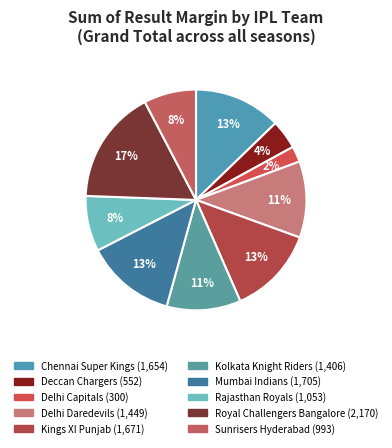

Rank the categories by value from highest to lowest.

Royal Challengers Bangalore, Mumbai Indians, Kings XI Punjab, Chennai Super Kings, Delhi Daredevils, Kolkata Knight Riders, Rajasthan Royals, Sunrisers Hyderabad, Deccan Chargers, Delhi Capitals